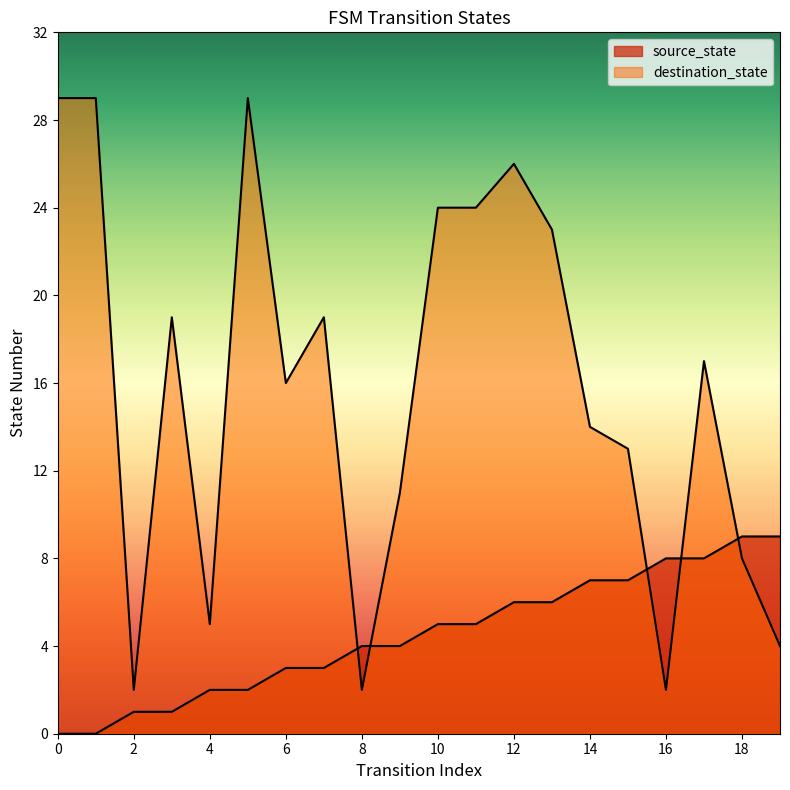

Which series has the widest spread of values?

destination_state